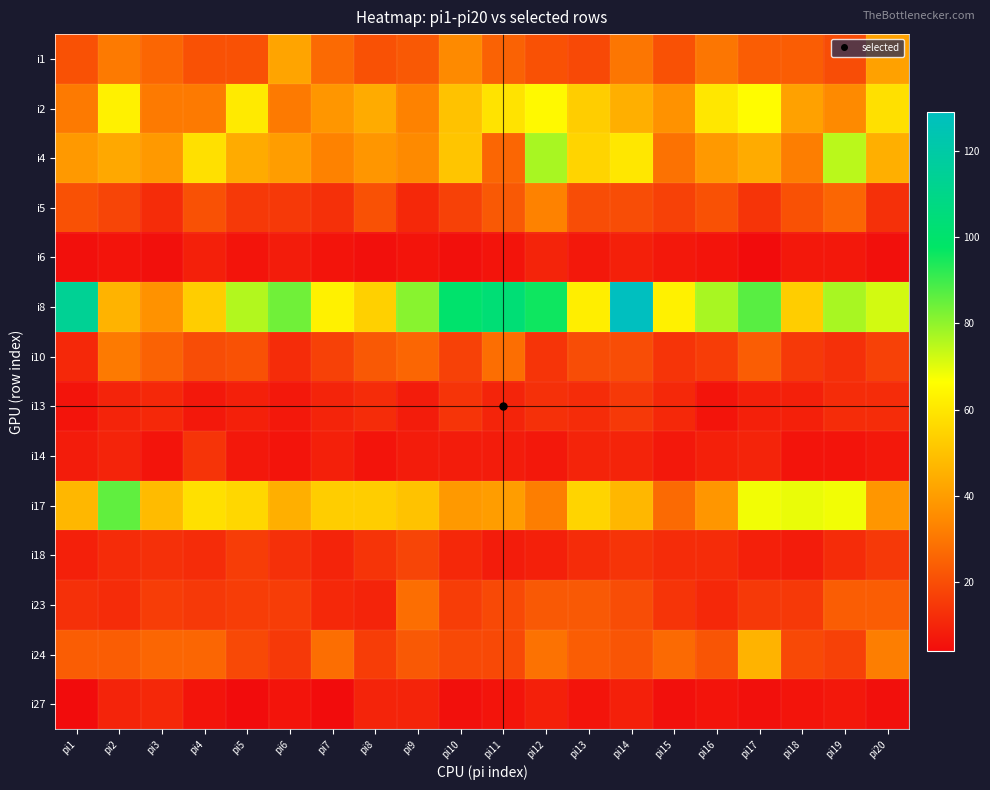

What is the difference between the highest and lowest values at pi10?

95